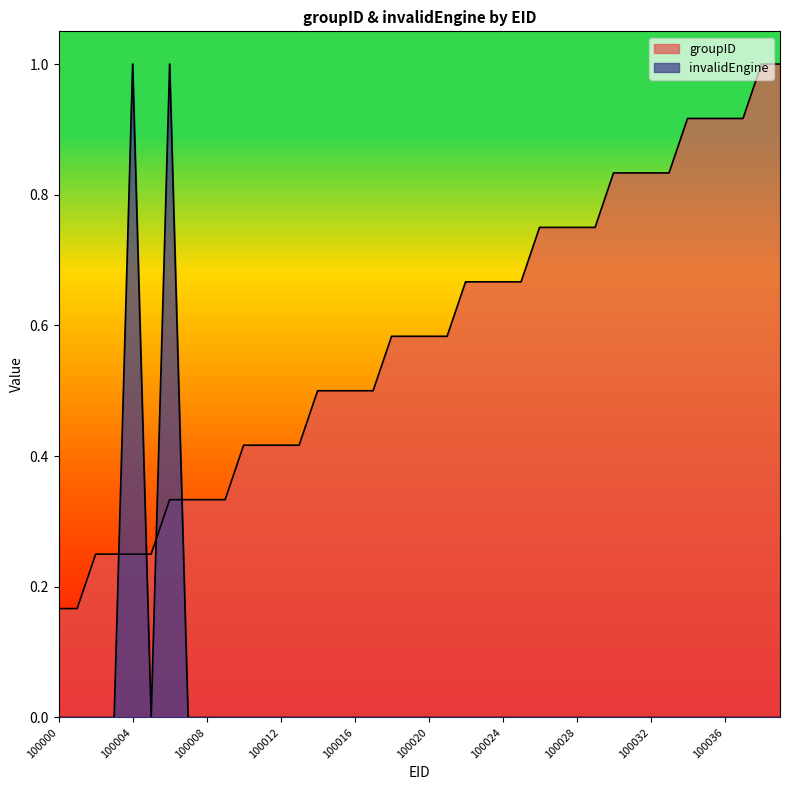

At which label does groupID reach its minimum?

100000